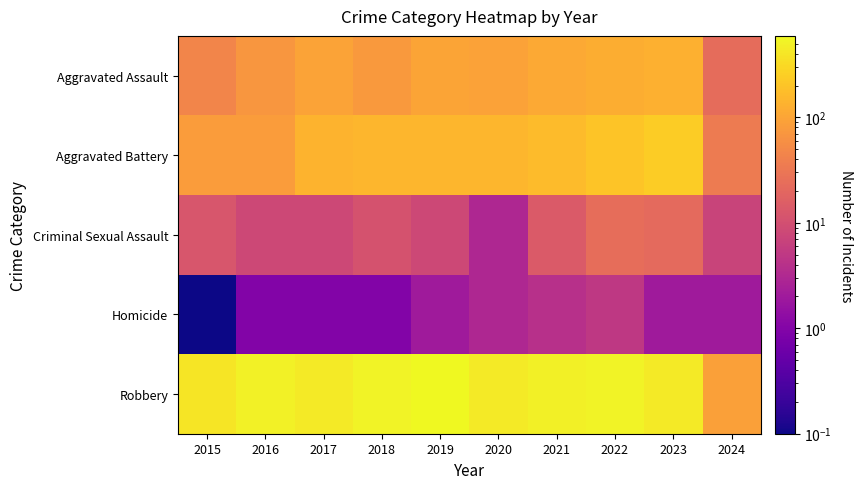

At how many categories does at least one series exceed 129?

9